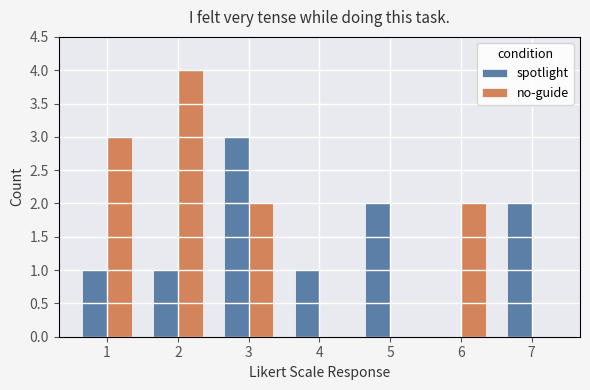

The value of no-guide at 5 is 2. True or false?

False